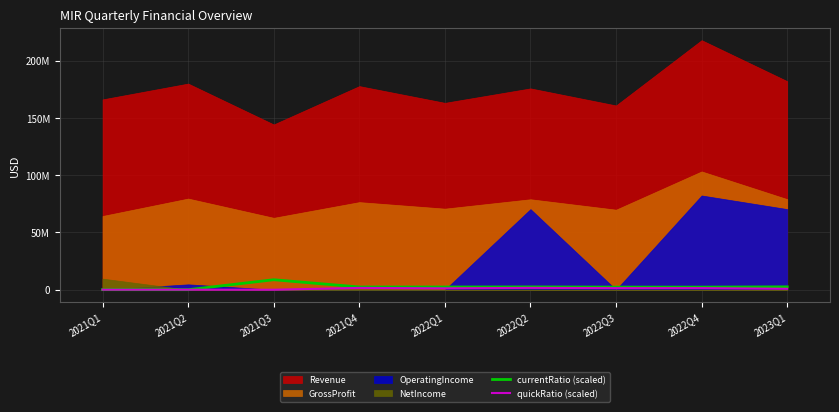

In currentRatio (scaled), how many points are lower than both neighbors (excluding endpoints)?

3